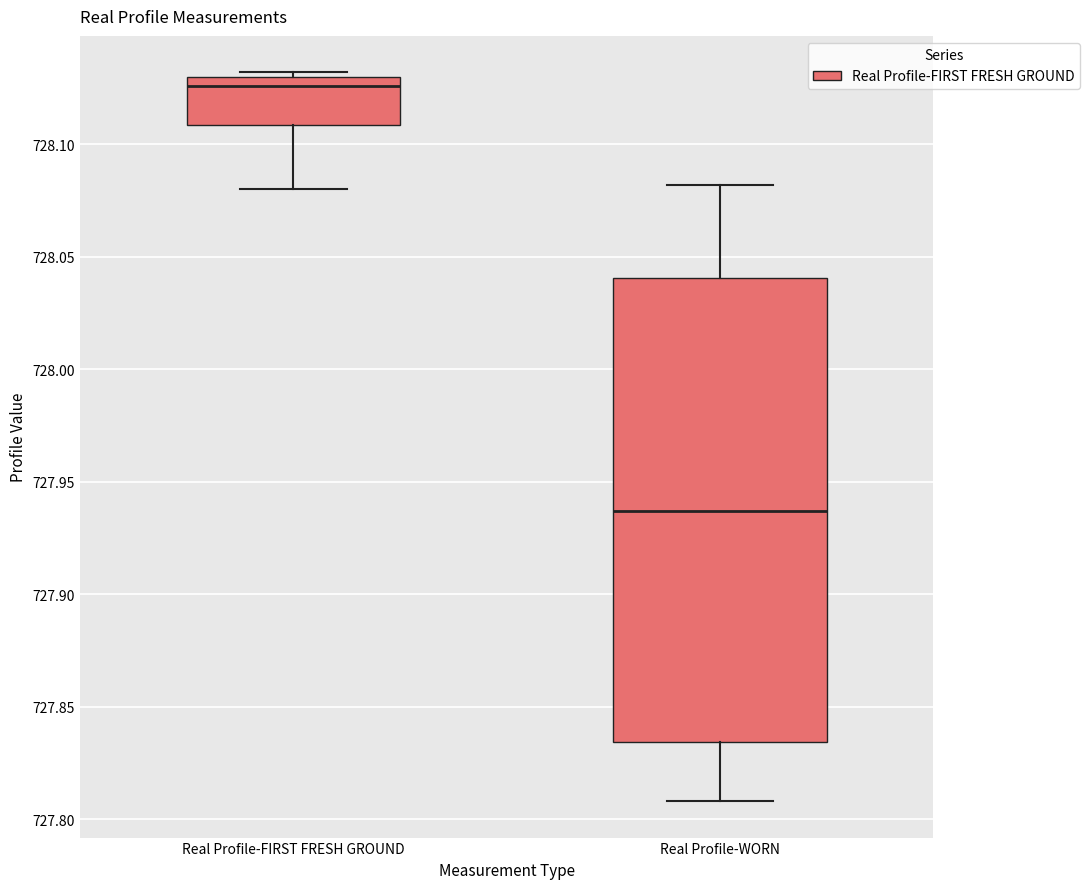

Which box's median line is the lowest?

Real Profile-WORN